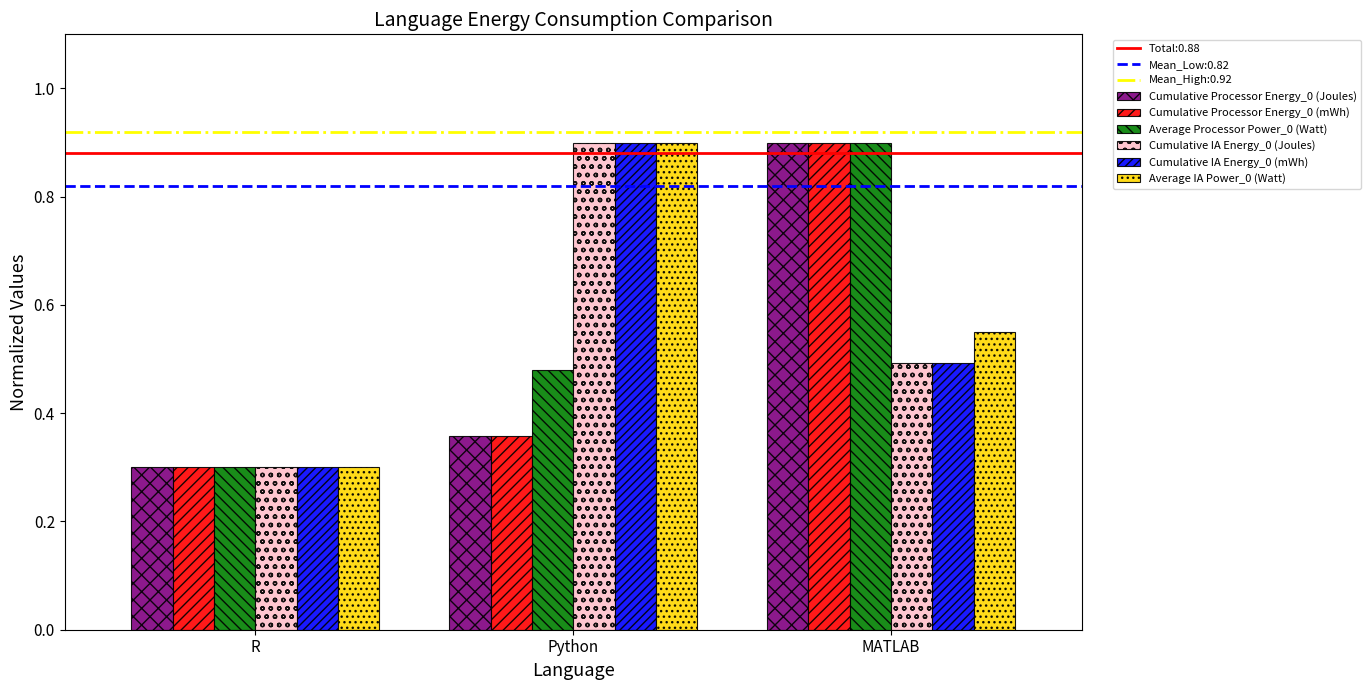

What is the sum of all Cumulative IA Energy_0 (mWh) values?

1.7